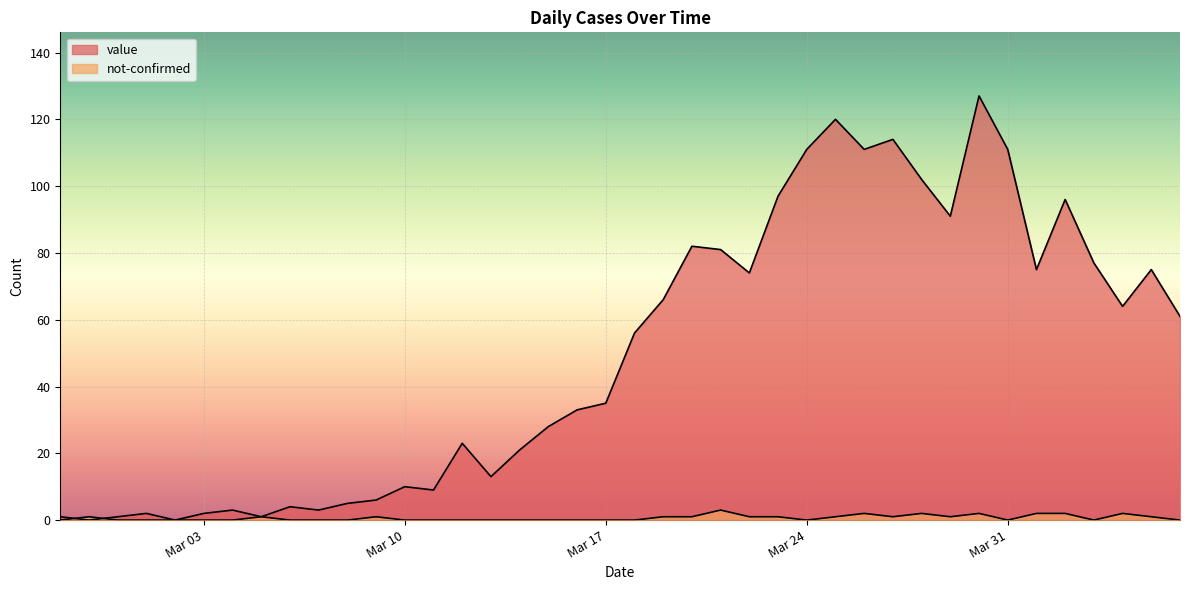

Reading left to right, extract all data points from this chart.

value: 1	0	1	2	0	2	3	1	4	3	5	6	10	9	23	13	21	28	33	35	56	66	82	81	74	97	111	120	111	114	102	91	127	111	75	96	77	64	75	61
not-confirmed: 0	1	0	0	0	0	0	1	0	0	0	1	0	0	0	0	0	0	0	0	0	1	1	3	1	1	0	1	2	1	2	1	2	0	2	2	0	2	1	0